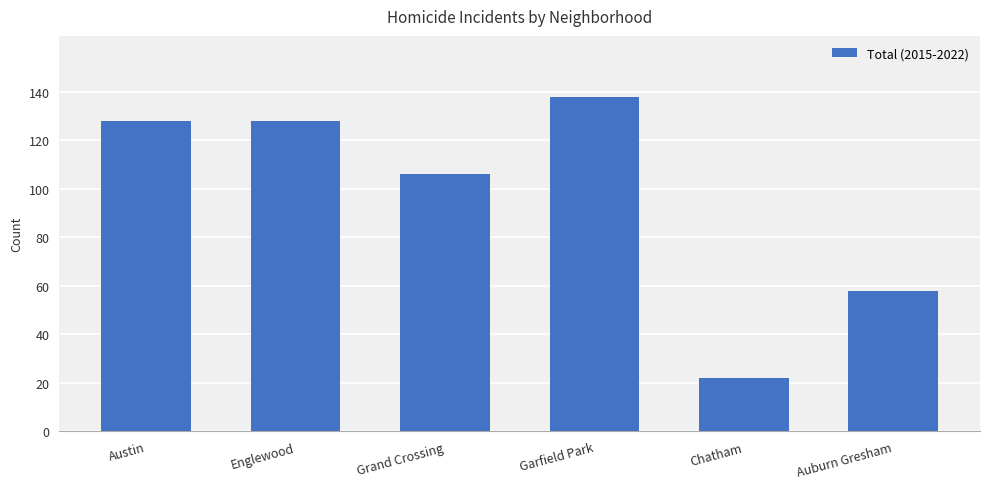

Which category has the lowest value across all series?

Chatham